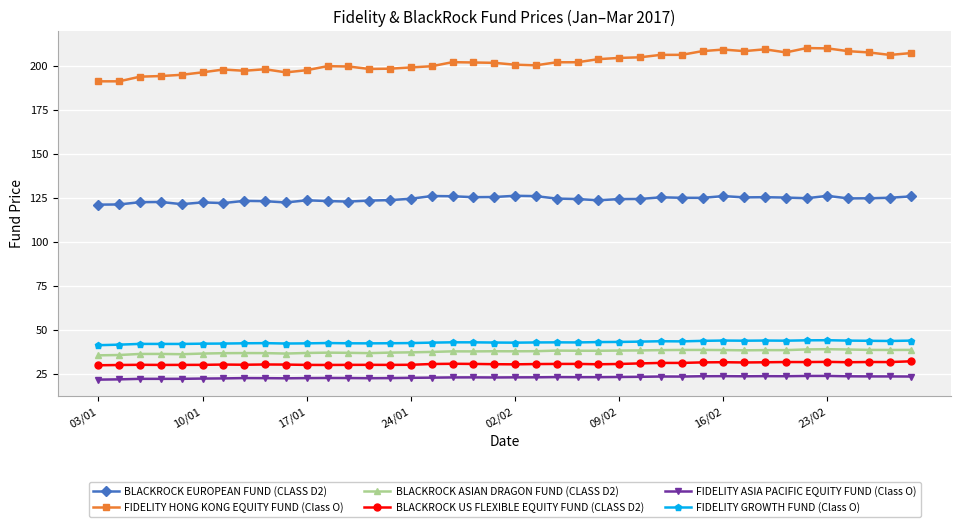

Which series has the largest total across all categories?

FIDELITY HONG KONG EQUITY FUND (Class O)